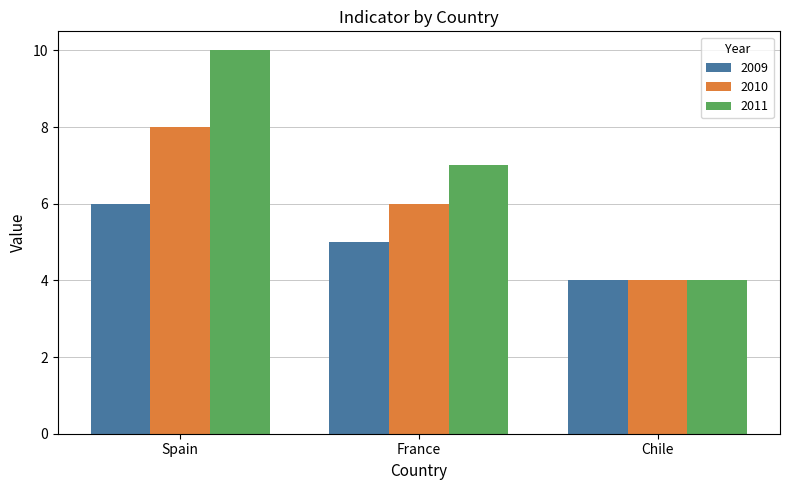

What position from the left is Chile?

3